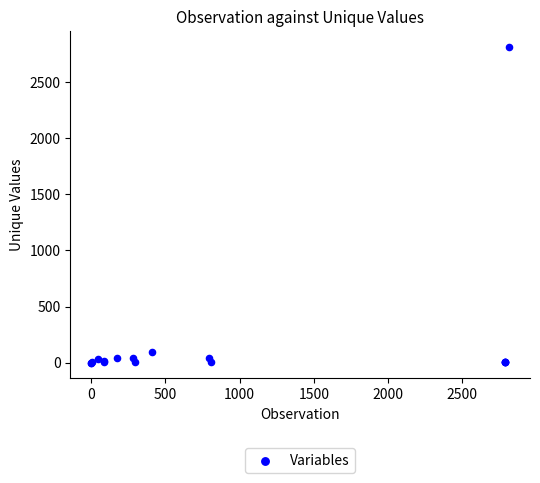

What Y value in the scatter plot is closest to 1407?

93